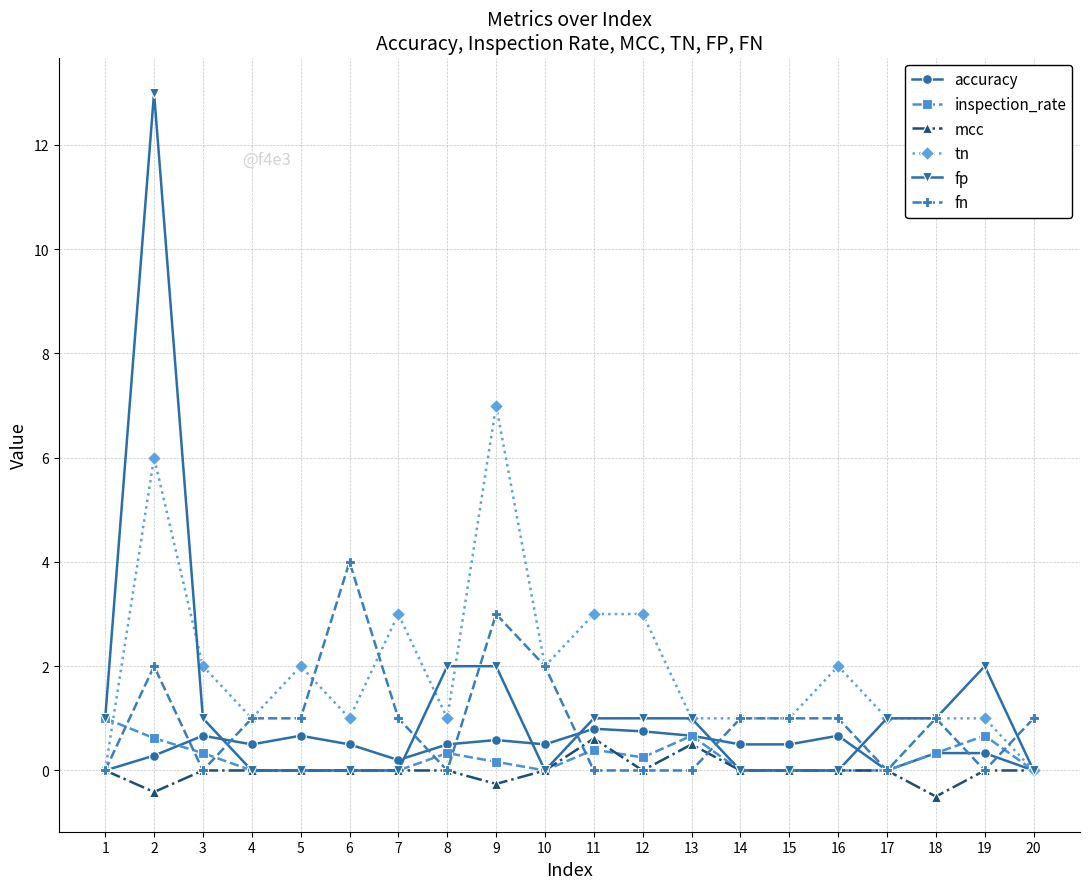

What is the approximate value of fp at 8?

2.0